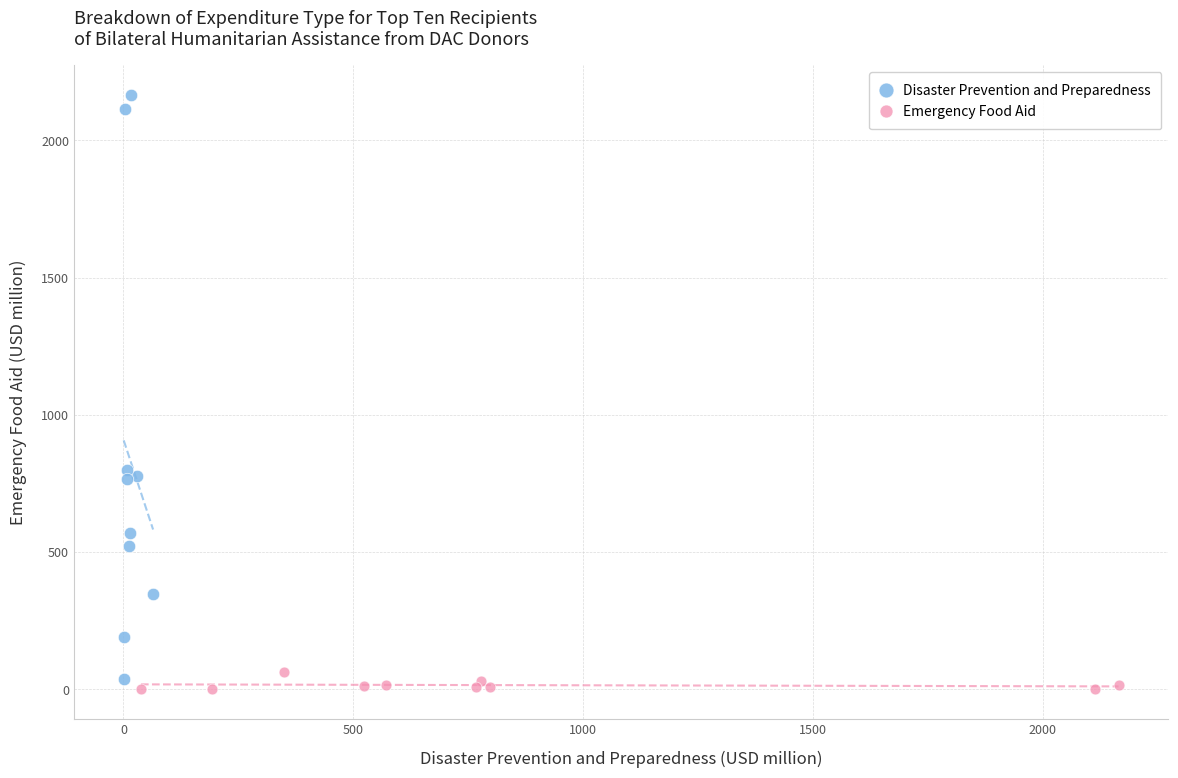

Which series has the widest spread of Y values?

Disaster Prevention and Preparedness